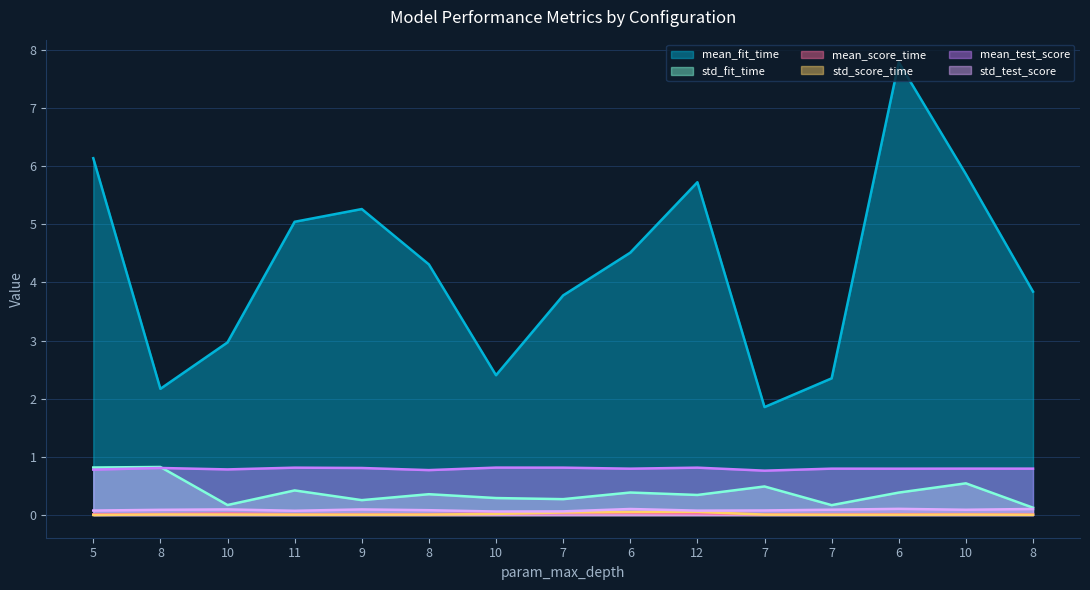

Reading left to right, transcribe all the data shown in this chart.

mean_fit_time: 5=6.1	8=2.2	10=3.0	11=5.0	9=5.3	8=4.3	10=2.4	7=3.8	6=4.5	12=5.7	7=1.9	7=2.4	6=7.8	10=5.9	8=3.8
std_fit_time: 5=0.8	8=0.8	10=0.2	11=0.4	9=0.3	8=0.4	10=0.3	7=0.3	6=0.4	12=0.3	7=0.5	7=0.2	6=0.4	10=0.5	8=0.1
mean_score_time: 5=0.0	8=0.0	10=0.0	11=0.0	9=0.0	8=0.0	10=0.0	7=0.0	6=0.0	12=0.0	7=0.0	7=0.0	6=0.0	10=0.0	8=0.0
std_score_time: 5=0.0	8=0.0	10=0.0	11=0.0	9=0.0	8=0.0	10=0.0	7=0.0	6=0.1	12=0.1	7=0.0	7=0.0	6=0.0	10=0.0	8=0.0
mean_test_score: 5=0.8	8=0.8	10=0.8	11=0.8	9=0.8	8=0.8	10=0.8	7=0.8	6=0.8	12=0.8	7=0.8	7=0.8	6=0.8	10=0.8	8=0.8
std_test_score: 5=0.1	8=0.1	10=0.1	11=0.1	9=0.1	8=0.1	10=0.1	7=0.1	6=0.1	12=0.1	7=0.1	7=0.1	6=0.1	10=0.1	8=0.1